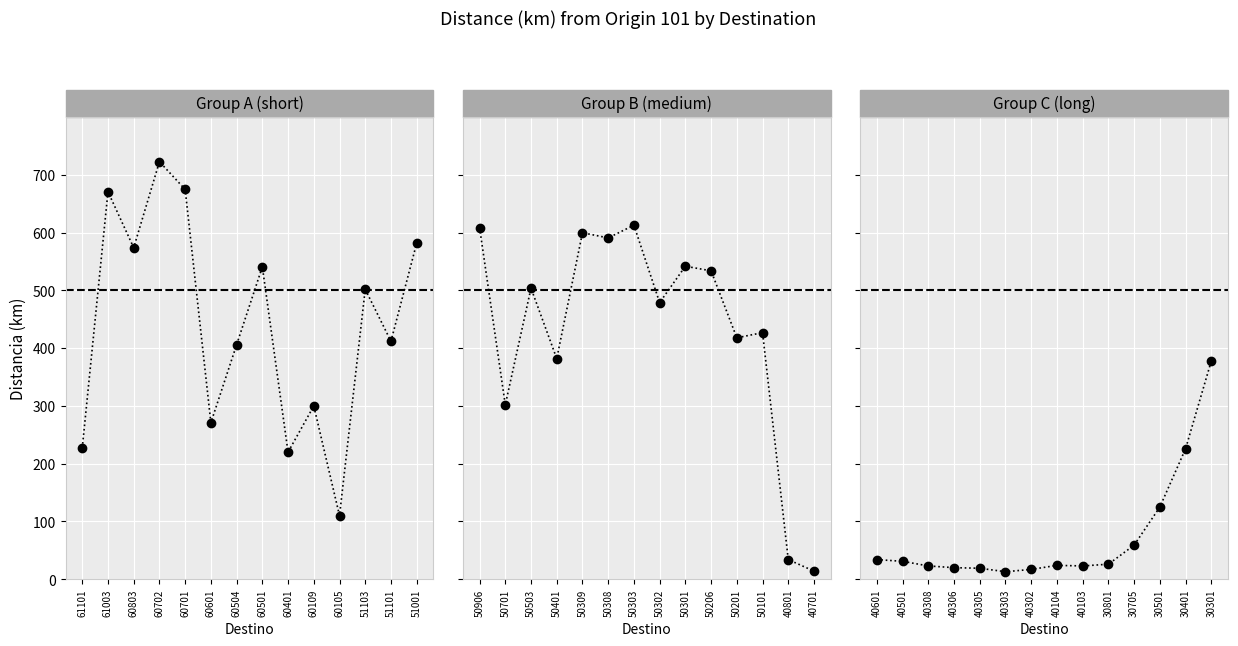

Reading left to right, transcribe all the data shown in this chart.

Group A (short): 227	671	574	723	675	271	406	541	220	300	110	502	412	582
Group B (medium): 609	302	504	382	600	591	613	479	542	534	418	427	34	14
Group C (long): 34	31	23	20	19	13	17	24	23	26	59	125	226	378